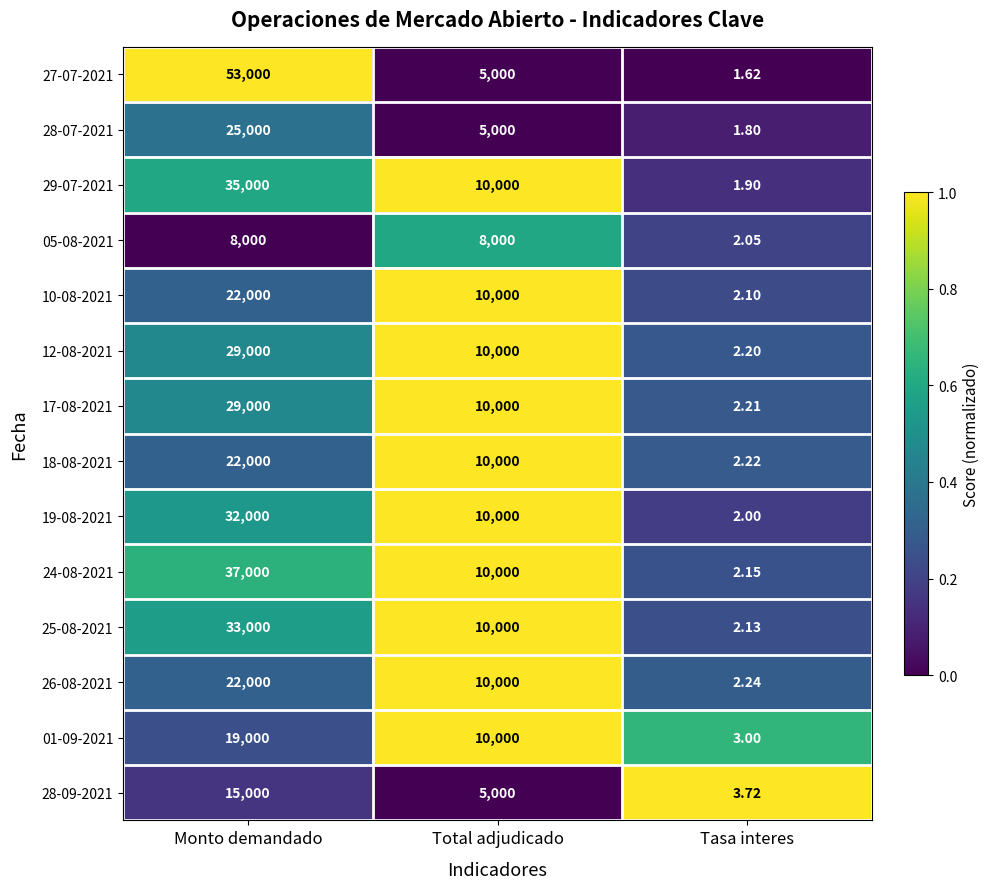

At which category is the sum across all series the highest?

Monto demandado